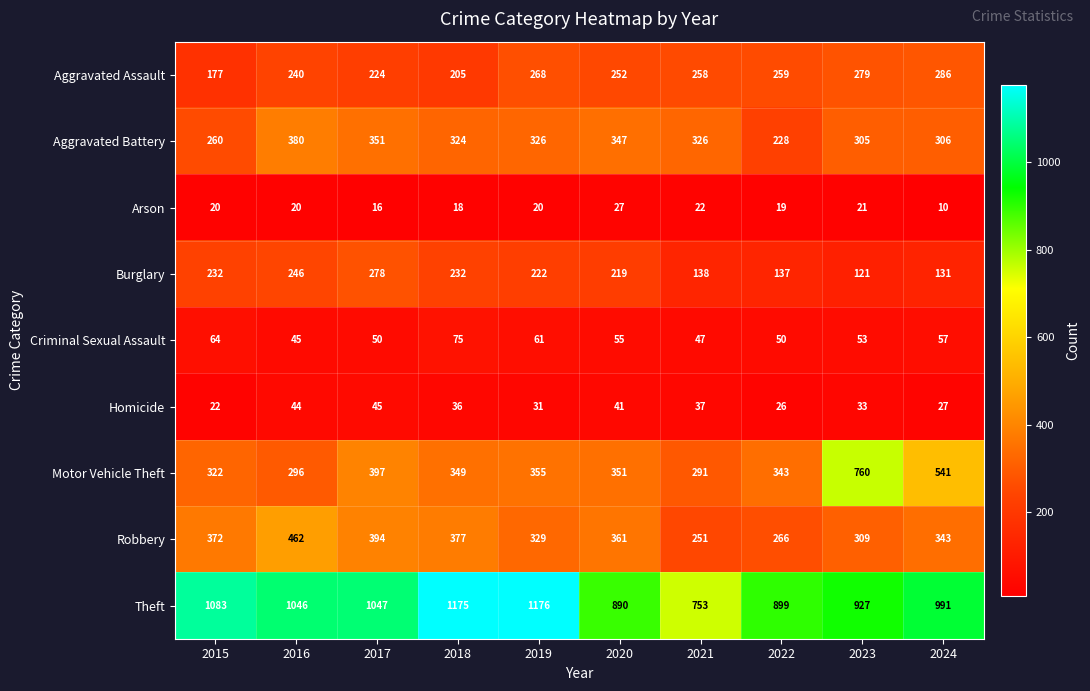

How many distinct data groups are displayed?

9